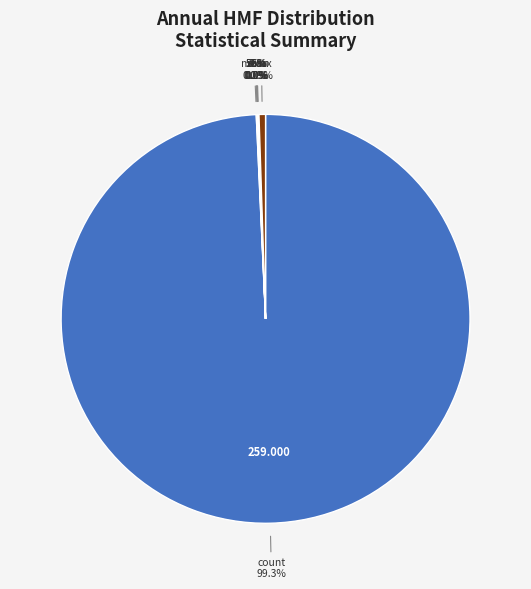

To the nearest percent, what portion does count represent?

99%